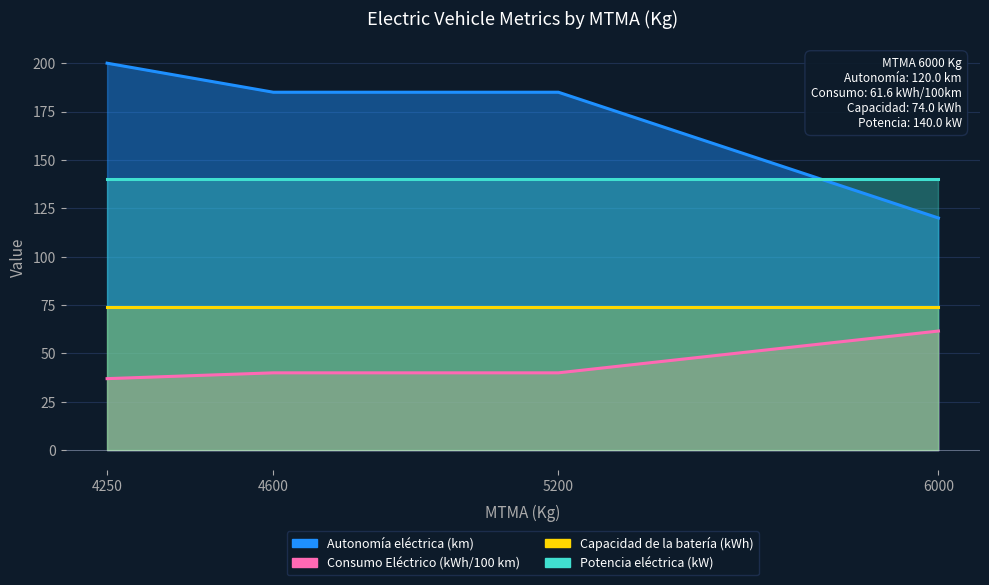

Count the Autonomía eléctrica (km) values in the range 185 to 200.

3